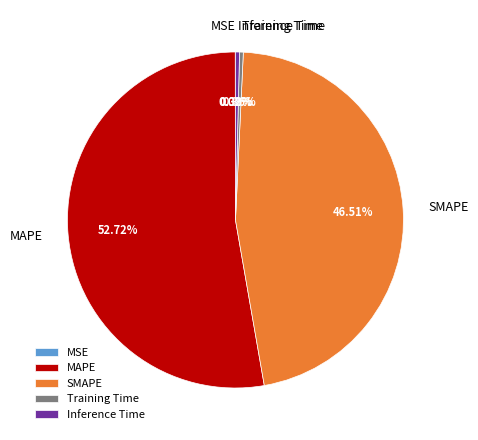

Which slice is the largest?

MAPE